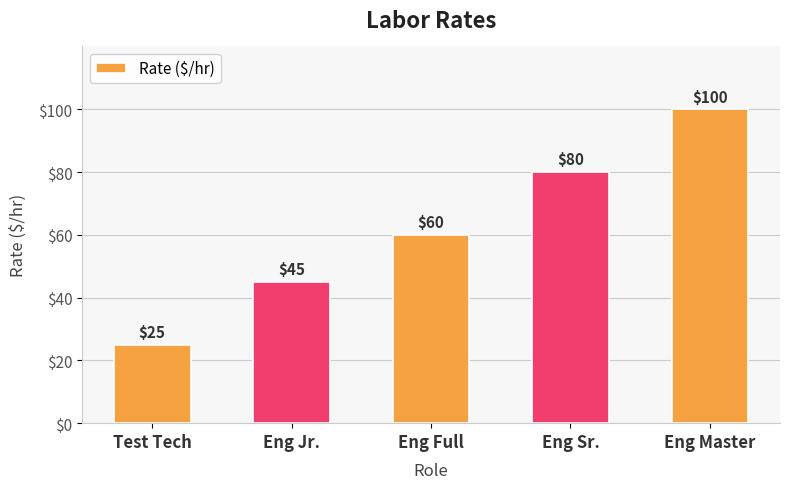

List the labels in order of value, largest first.

Eng Master, Eng Sr., Eng Full, Eng Jr., Test Tech